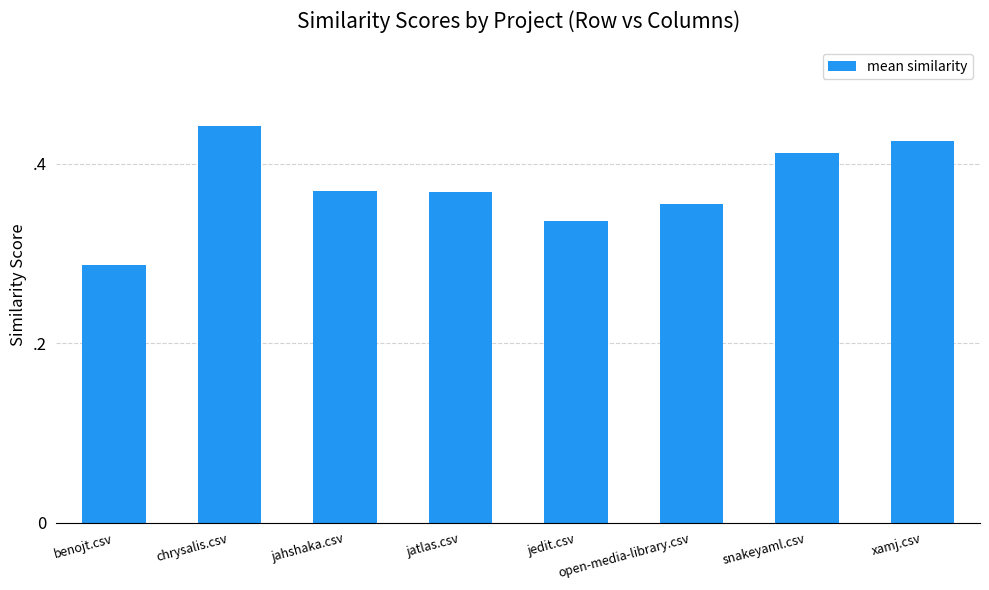

Reading left to right, extract all data points from this chart.

0.3	0.4	0.4	0.4	0.3	0.4	0.4	0.4